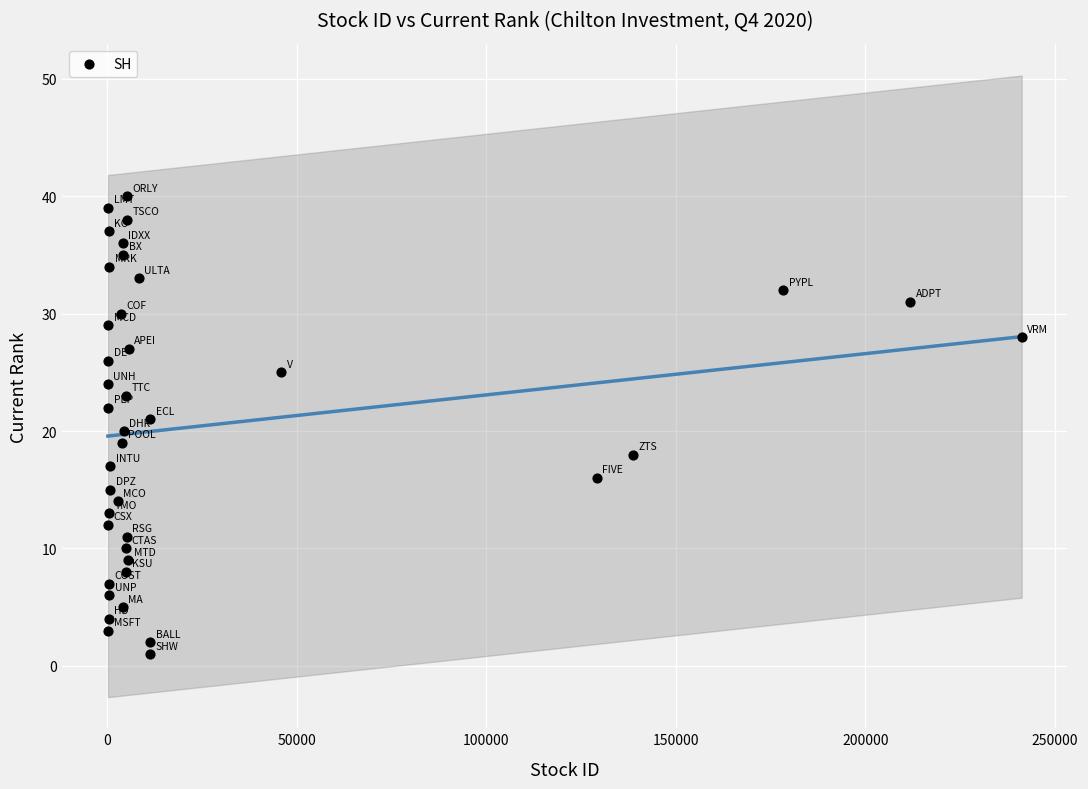

What is the range of X values (max minus min)?

241092